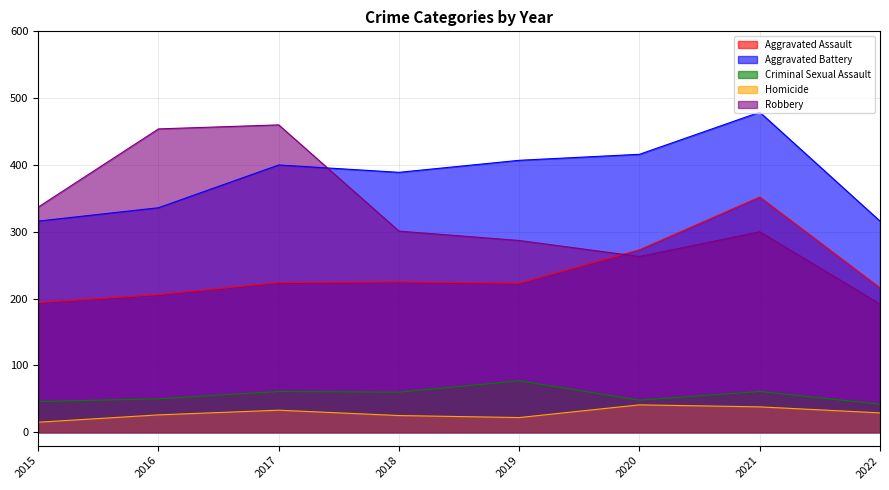

The value of Robbery at 2016 is 162. True or false?

False